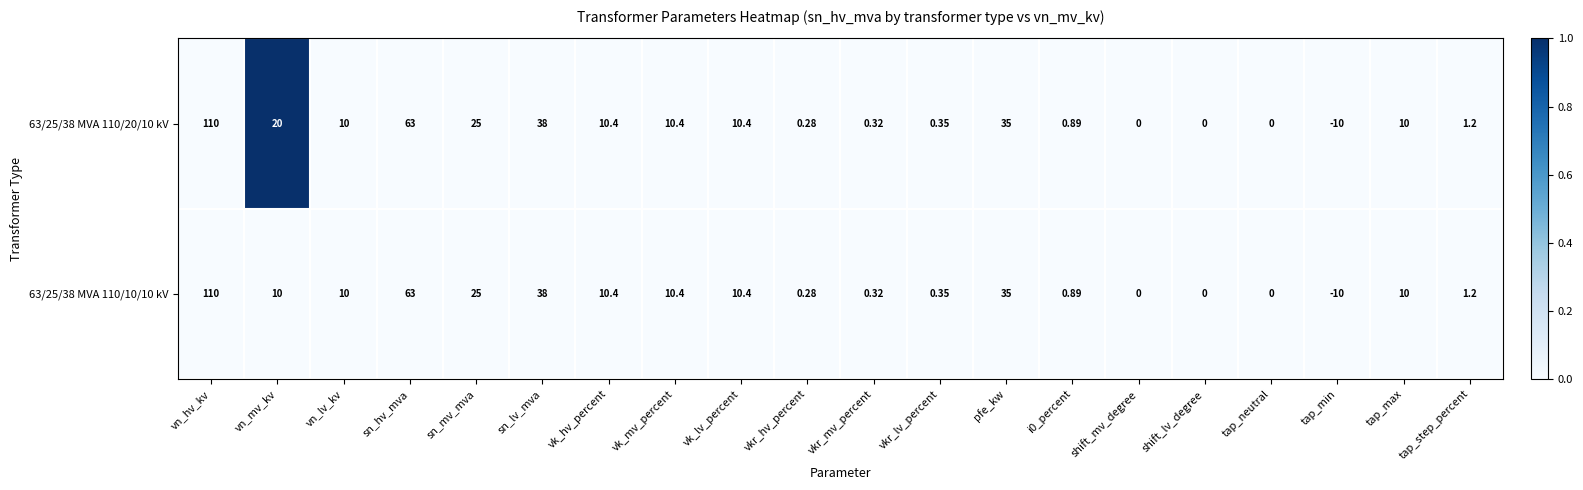

Where does the 63/25/38 MVA 110/20/10 kV series first go above 10?

vn_hv_kv